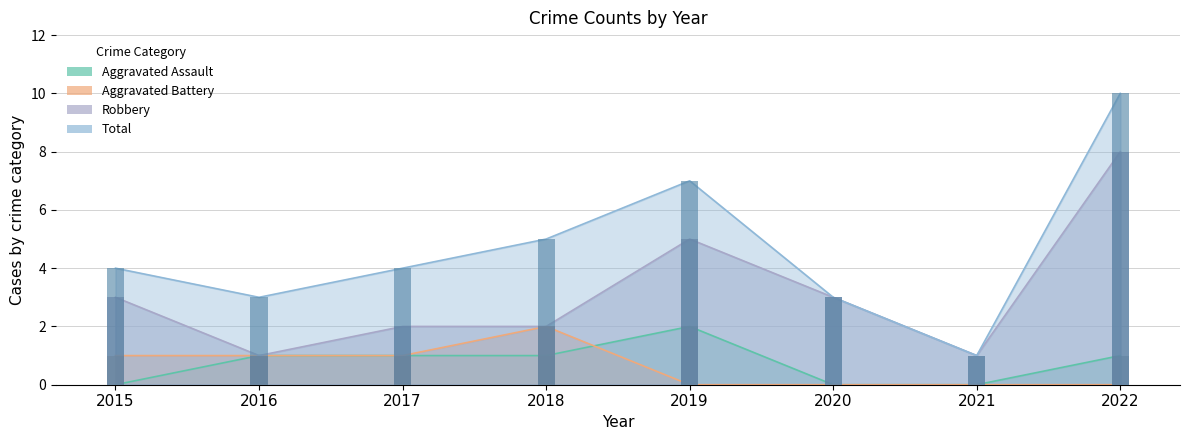

What is the sum of all Aggravated Battery values?

5